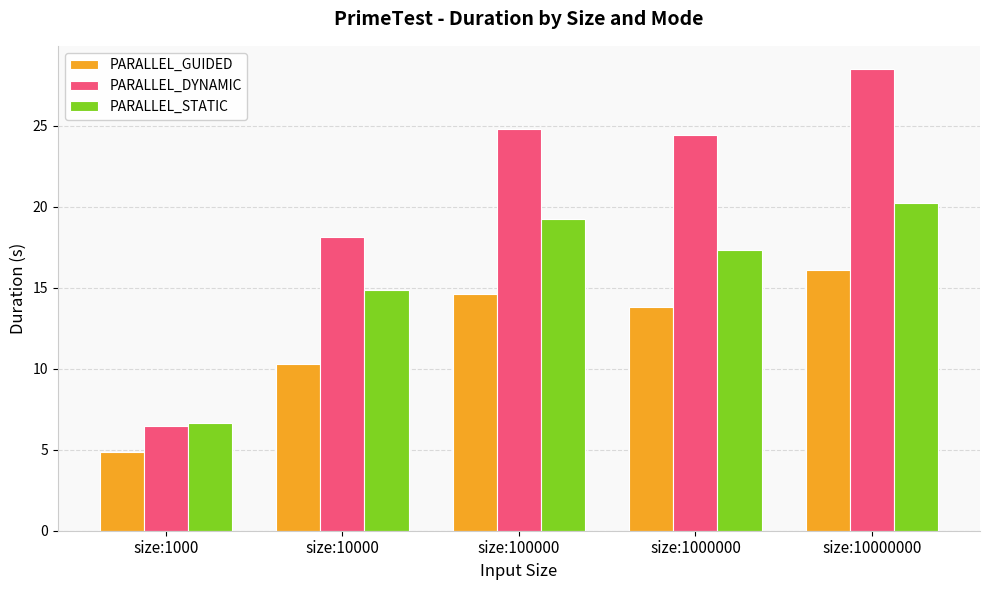

At which label does PARALLEL_DYNAMIC first exceed 24?

size:100000